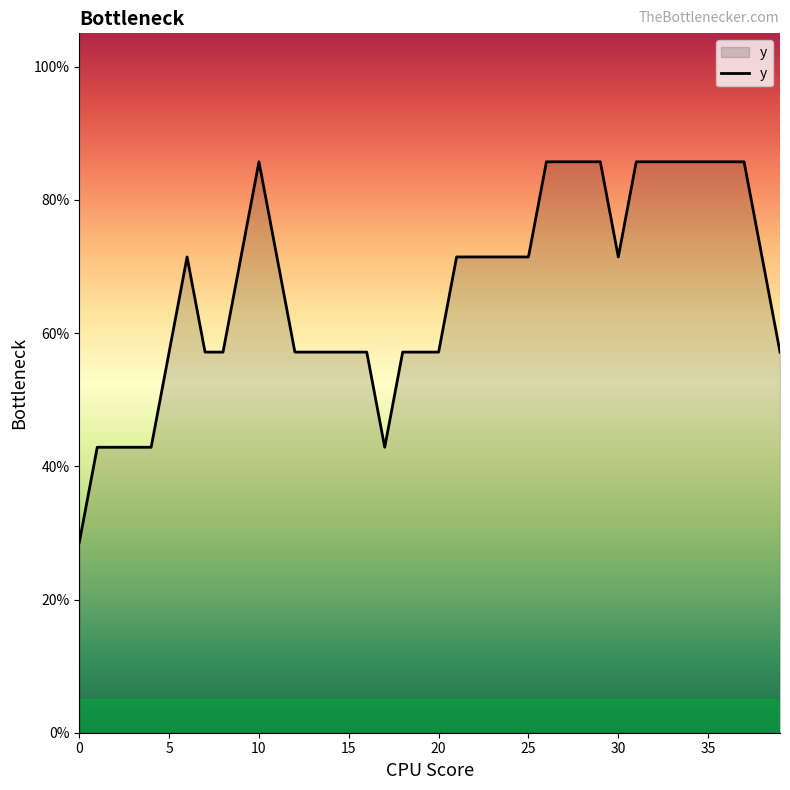

Does the chart display data point markers on the line(s)?

No